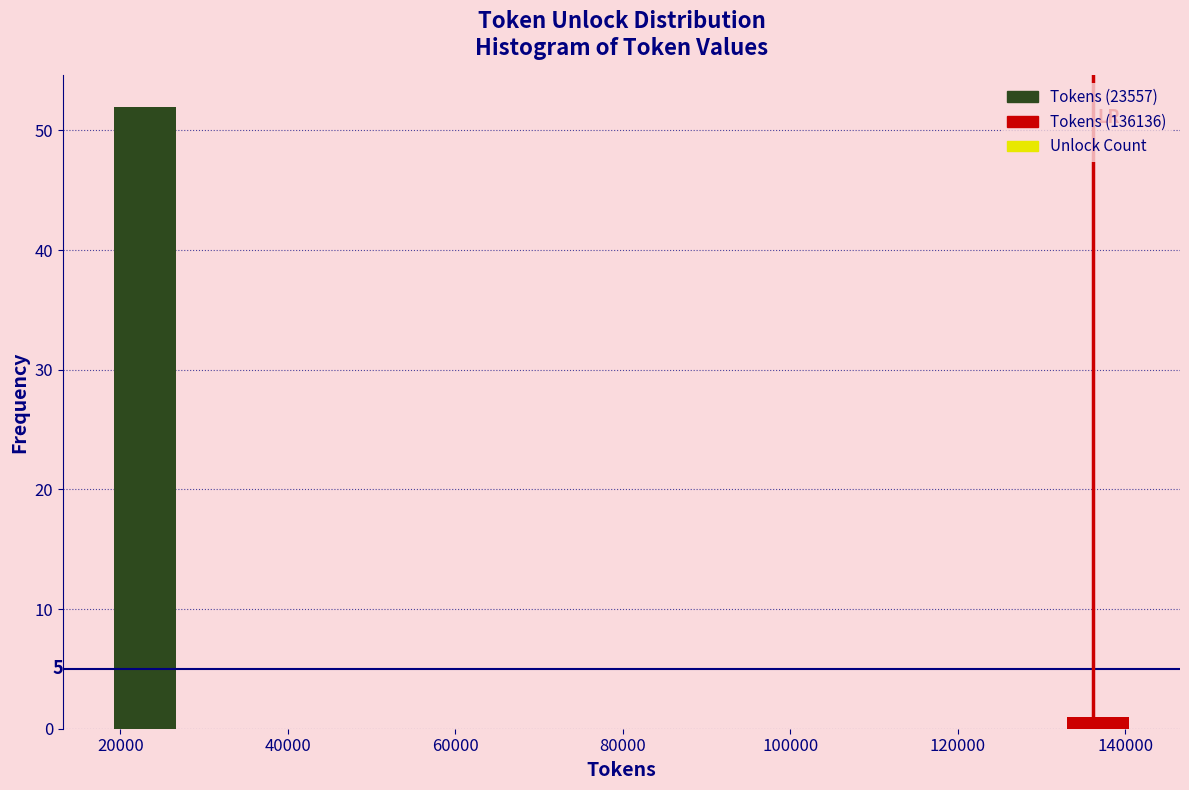

Over which range of the x-axis is the bar tallest?

18000 to 28000